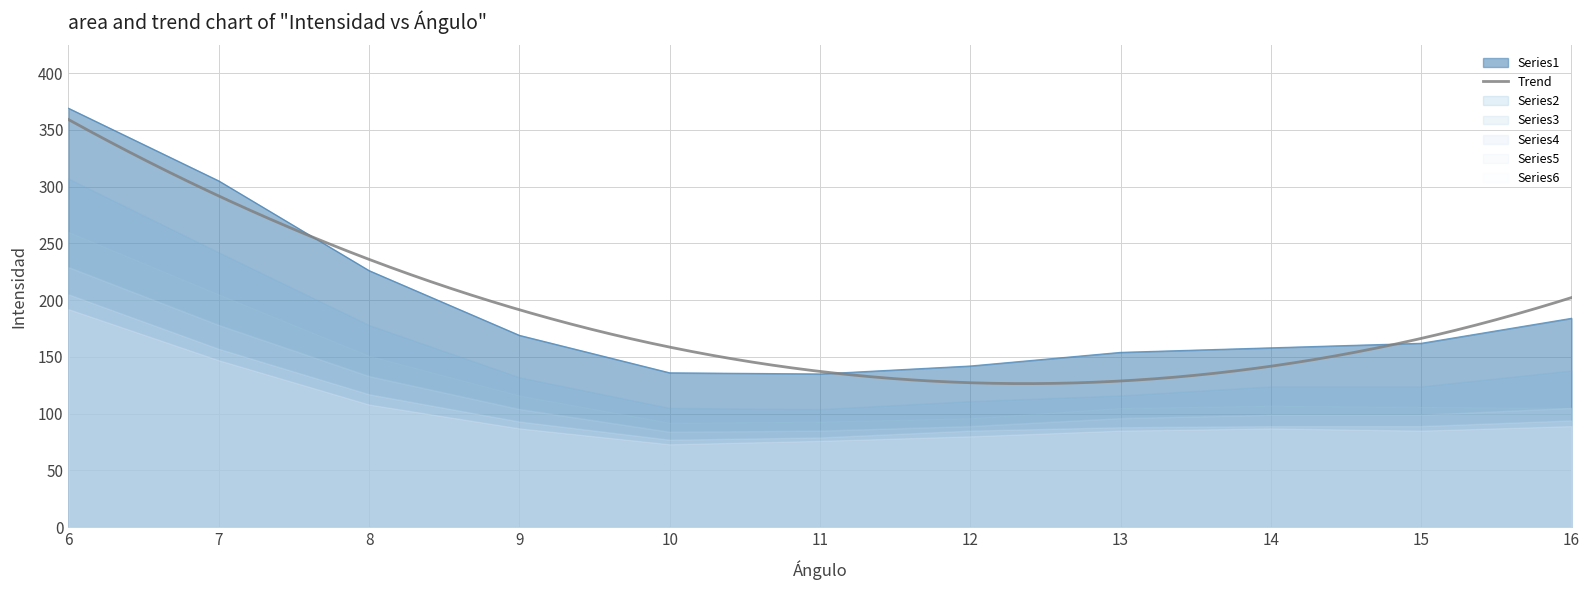

Between 15 and 12, which is larger?

15